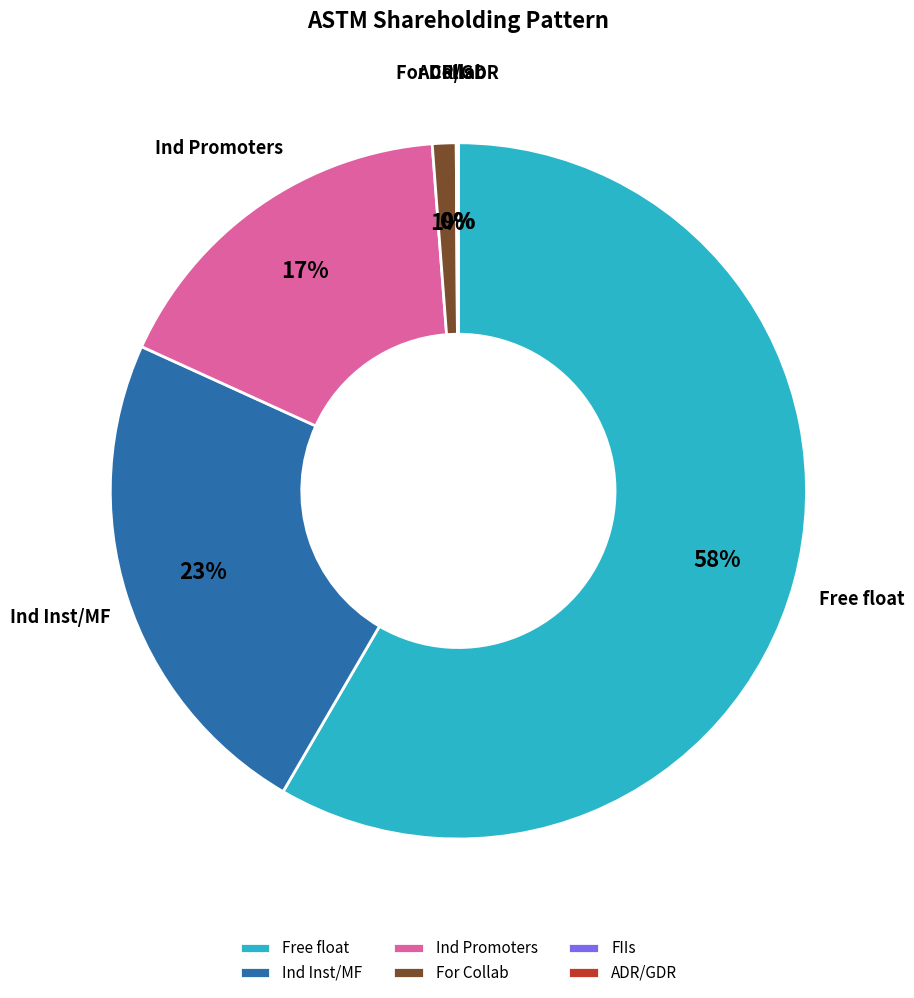

How many slices are in this pie chart?

6